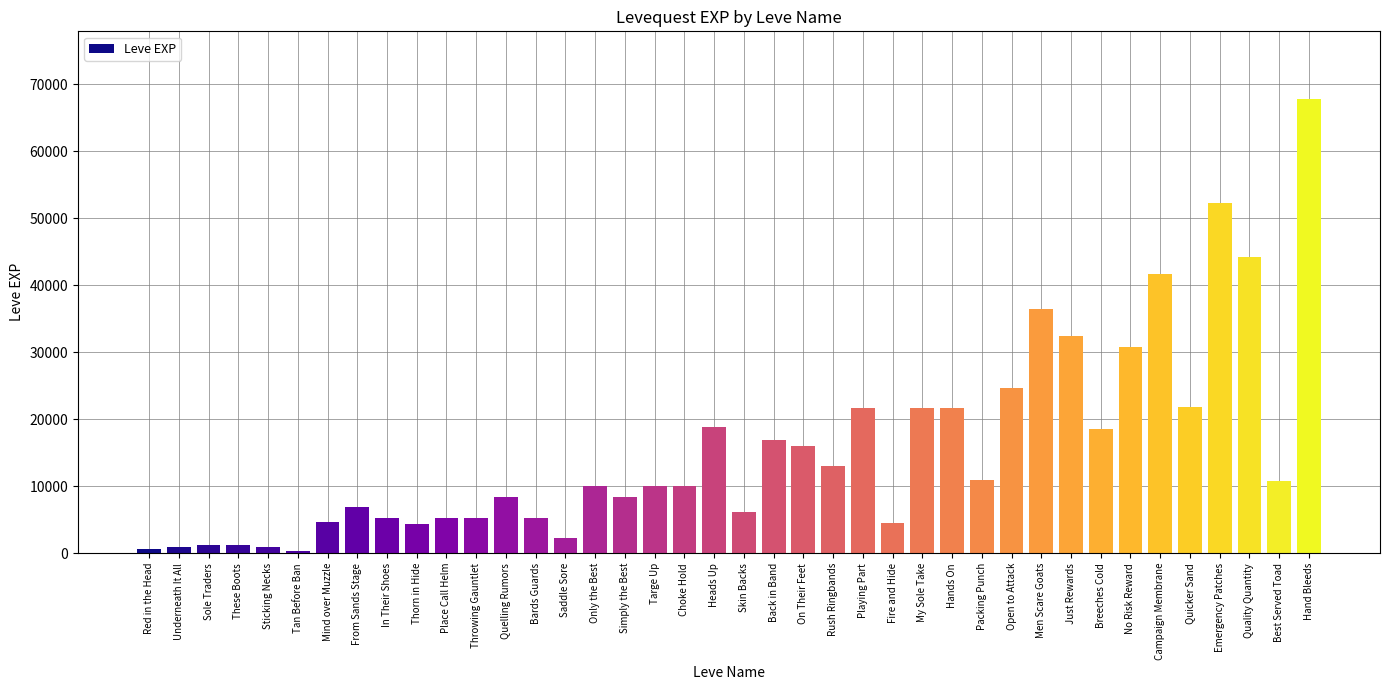

What is the value of the 18th bar from the left?

9990